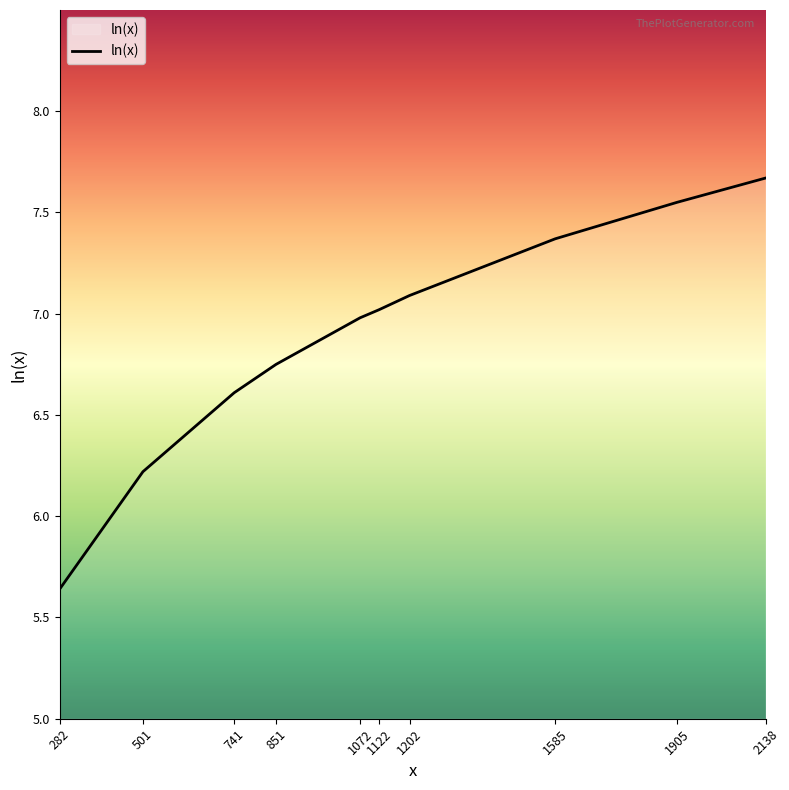

The value at 1072 is 2.1. True or false?

False